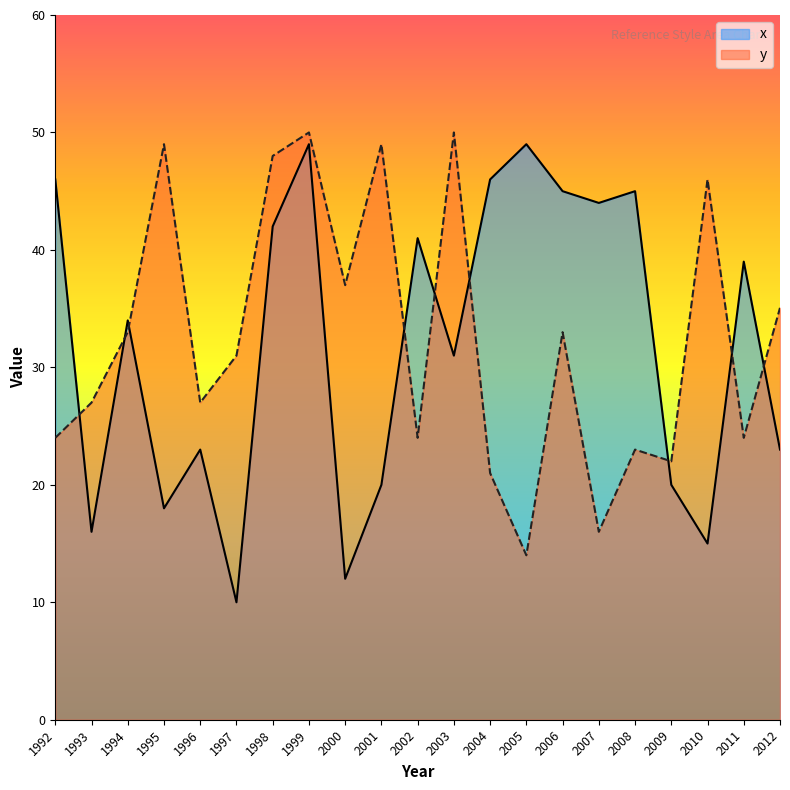

At 1993, list the series in order from largest to smallest.

y, x